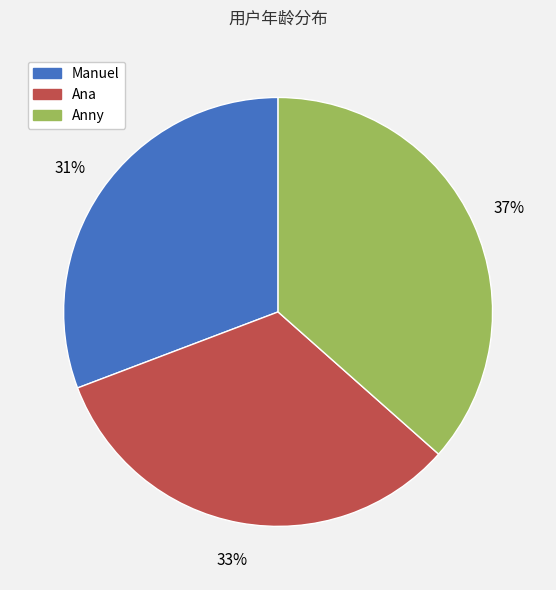

What is the largest slice in the pie chart?

Anny